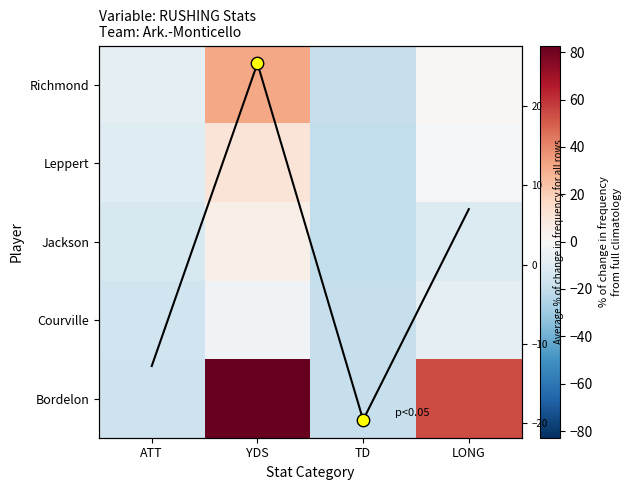

How many values in Leppert are below zero?

3